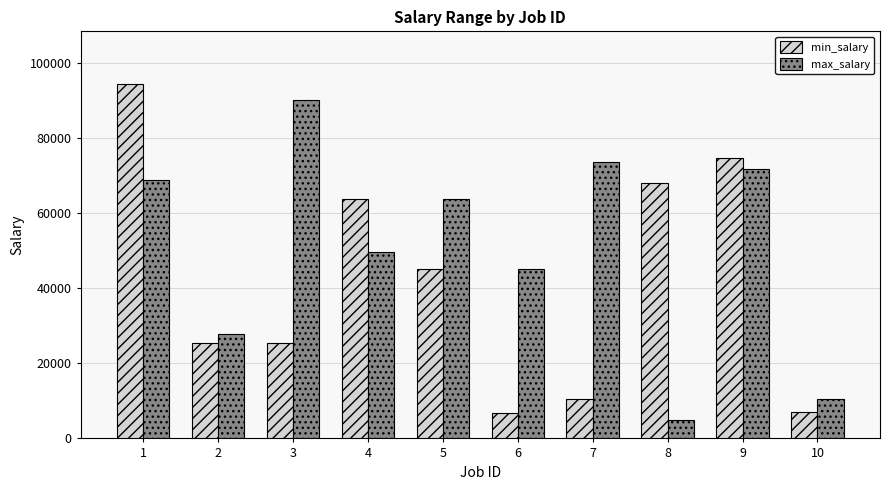

Rank the categories by max_salary value from highest to lowest.

3, 7, 9, 1, 5, 4, 6, 2, 10, 8